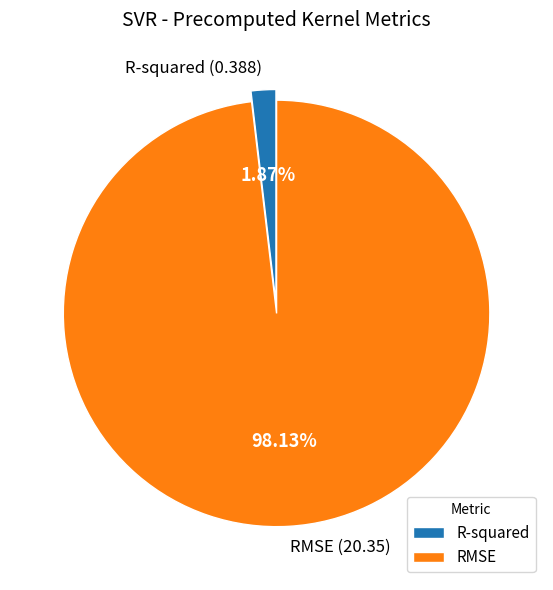

What percentage is the RMSE slice, to the nearest percent?

98%